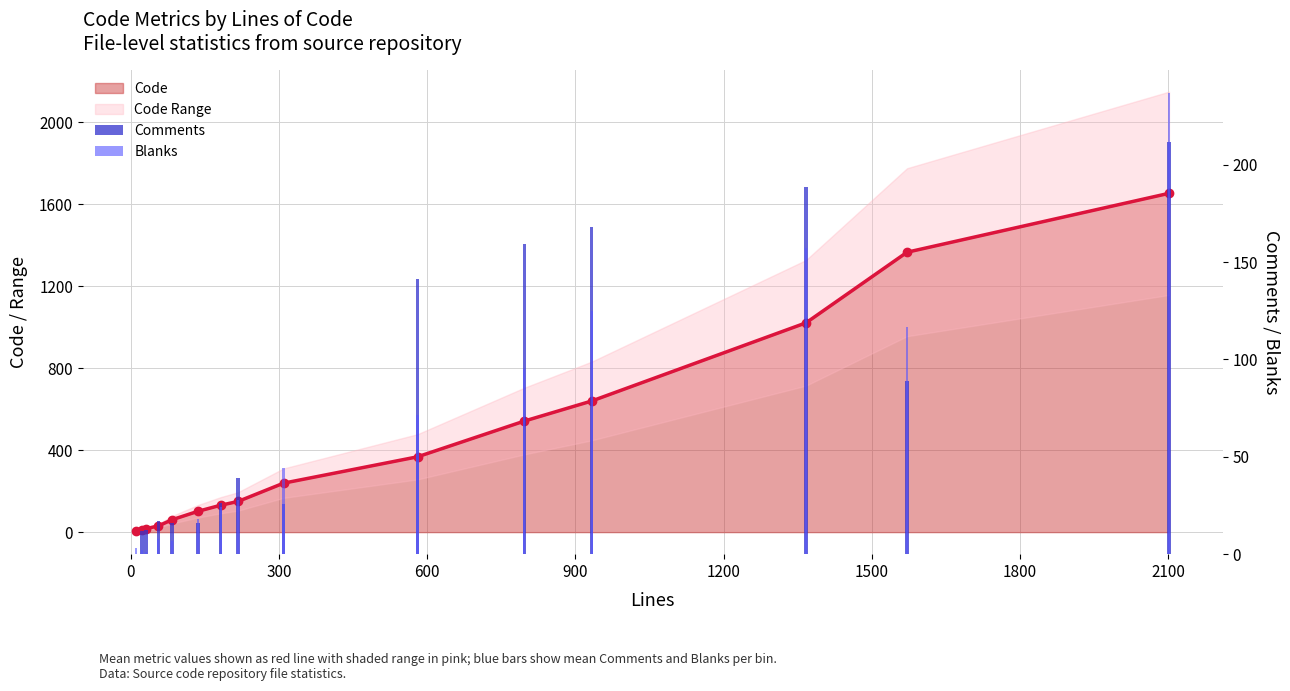

At which category does the chart reach its peak across all series?

2100